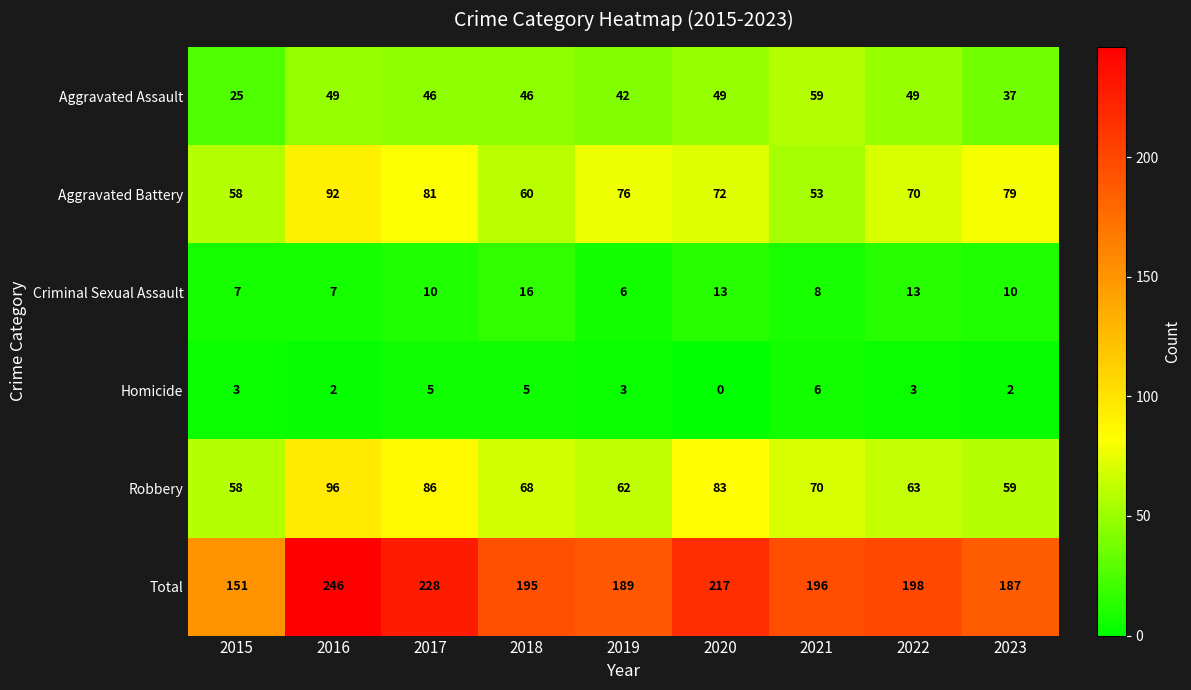

The Aggravated Assault series shows 14 at 2019. True or false?

False